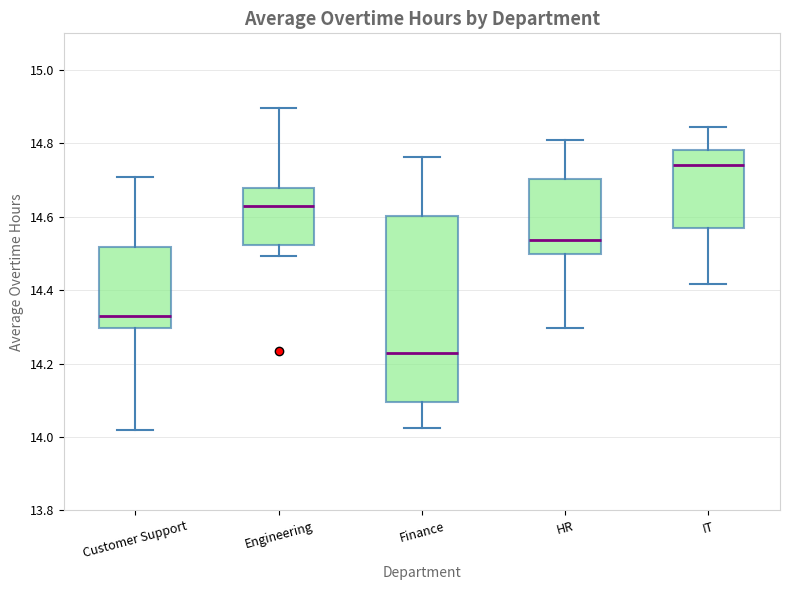

Reading left to right, read every box against the y-axis: the position of its median line, the range the box covers, and the ends of its whiskers. The values are not printed on the chart, so give them approximately, as read against the axis.

Customer Support: median 14.32, box 14.30 to 14.52, whiskers 14.02 to 14.70
Engineering: median 14.62, box 14.52 to 14.68, whiskers 14.50 to 14.90
Finance: median 14.22, box 14.10 to 14.60, whiskers 14.02 to 14.76
HR: median 14.54, box 14.50 to 14.70, whiskers 14.30 to 14.80
IT: median 14.74, box 14.58 to 14.78, whiskers 14.42 to 14.84